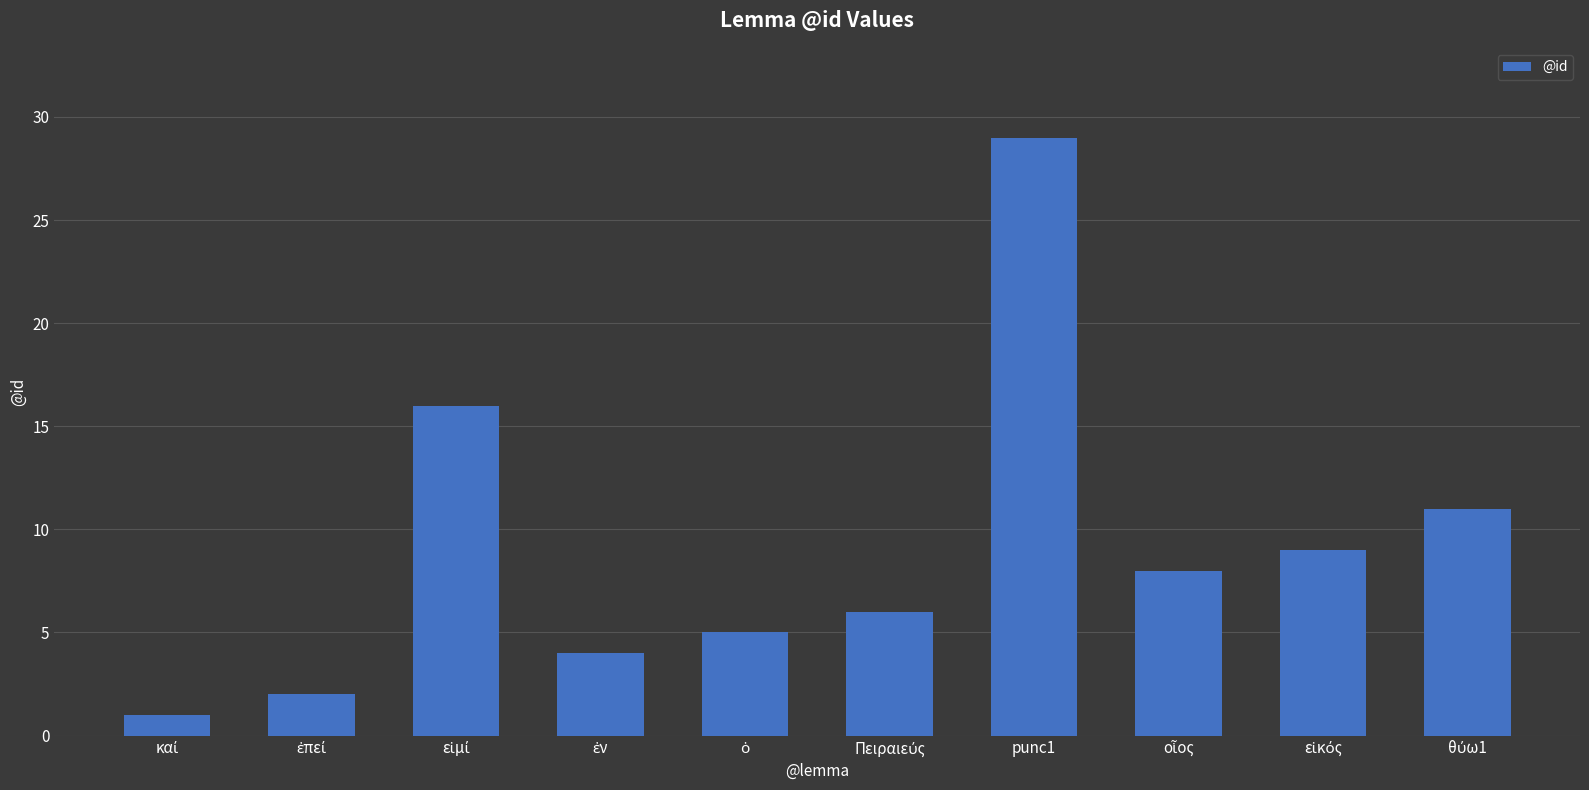

What is the greatest value displayed?

29